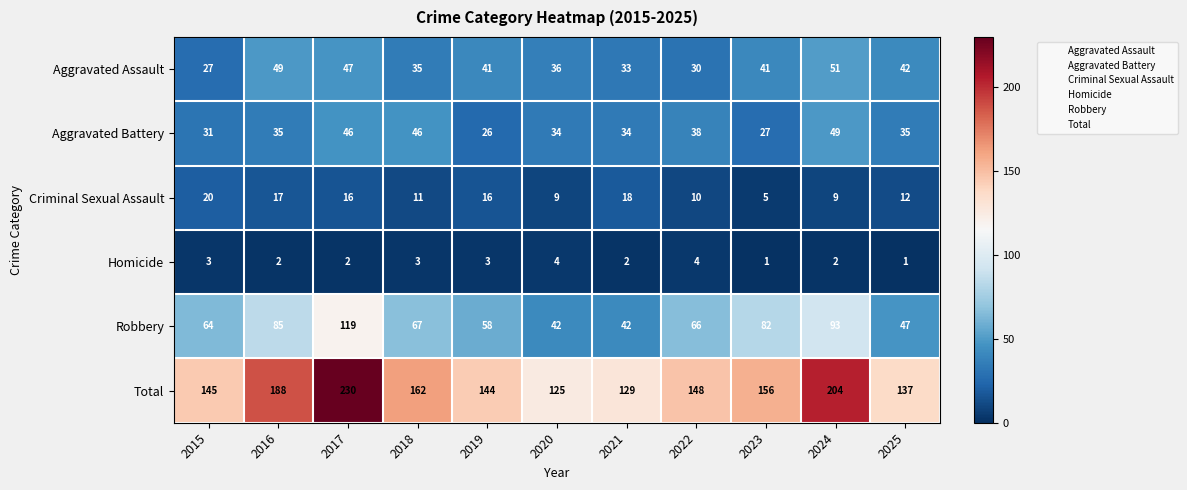

What is the difference between the second highest and second lowest values in the Aggravated Battery series?

19